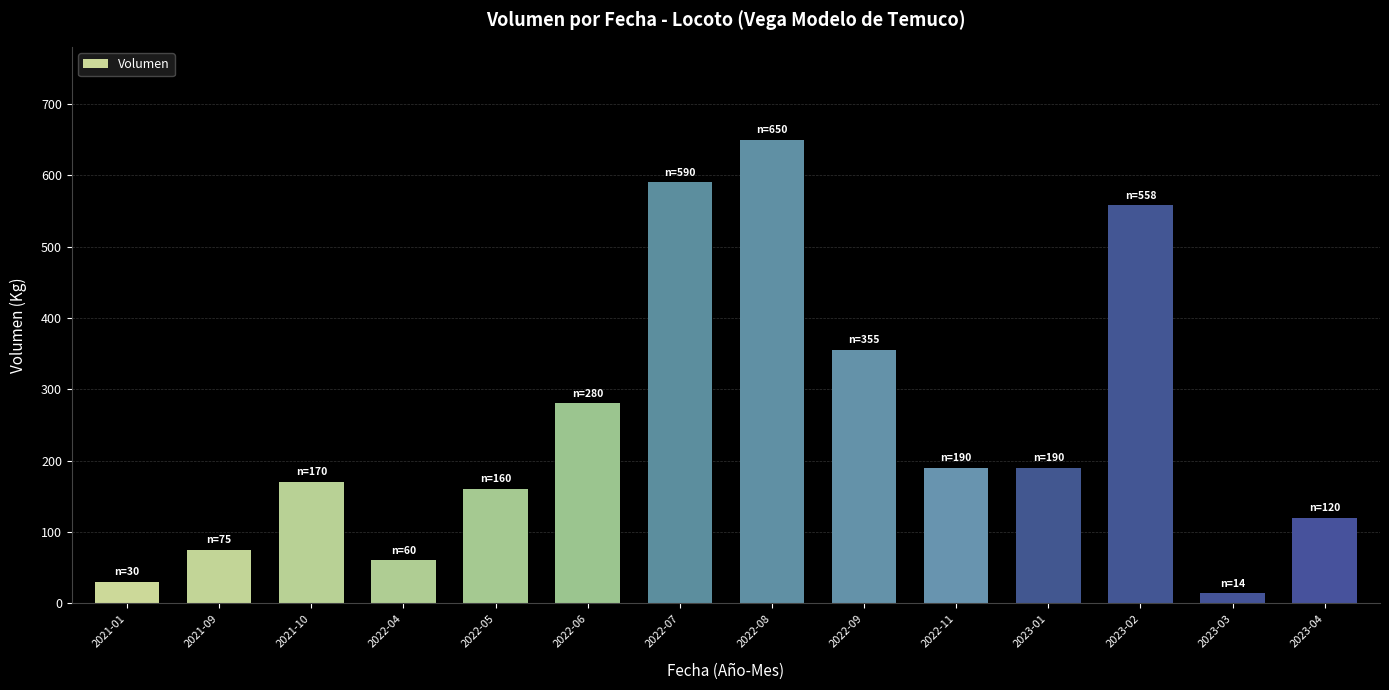

What is the difference between the maximum and minimum values?

636